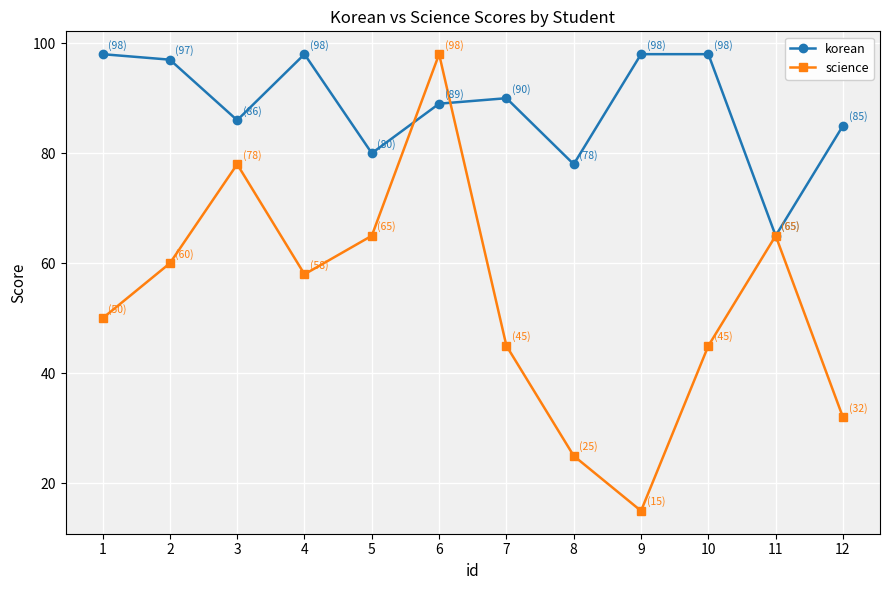

List the series in order of their overall mean, lowest first.

science, korean